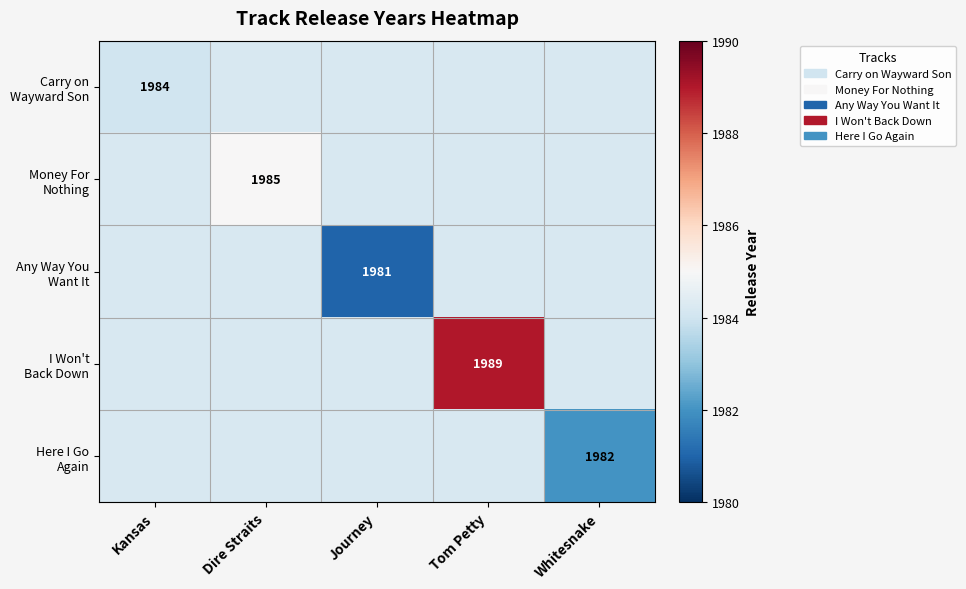

What is the average value of the Money For Nothing series?

1984.4